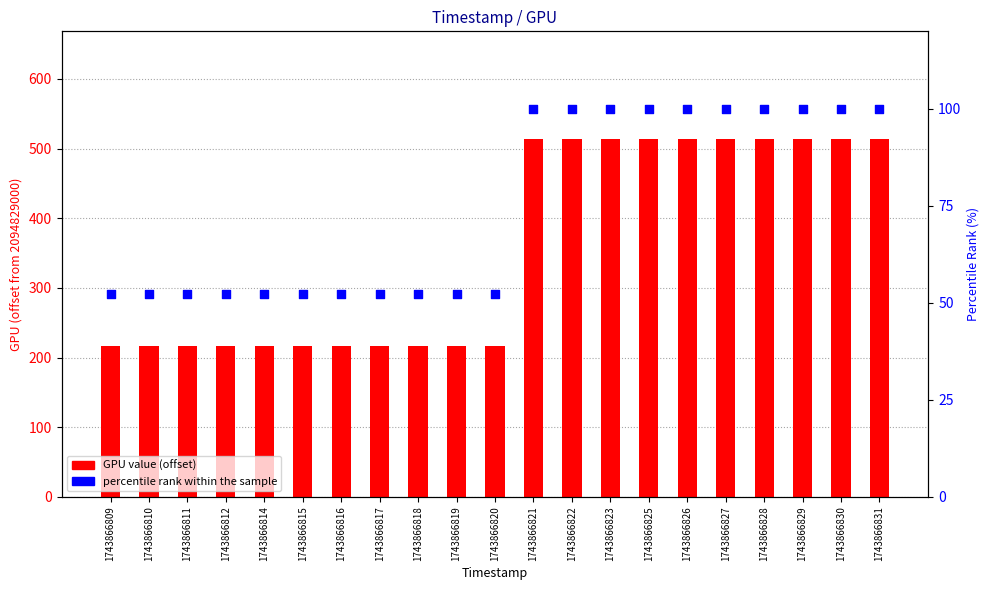

What are all the series names shown in the legend?

GPU value (offset), percentile rank within the sample